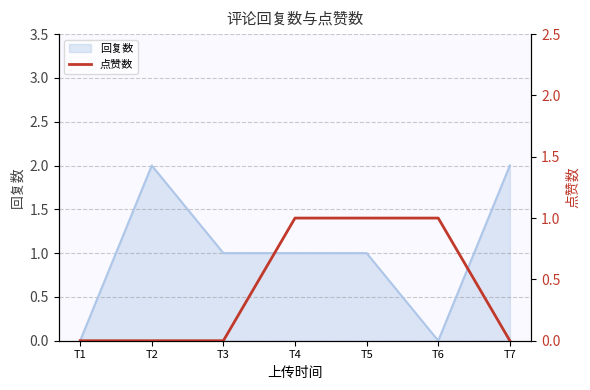

True or false: 回复数 has a value of 1 at T6.

False